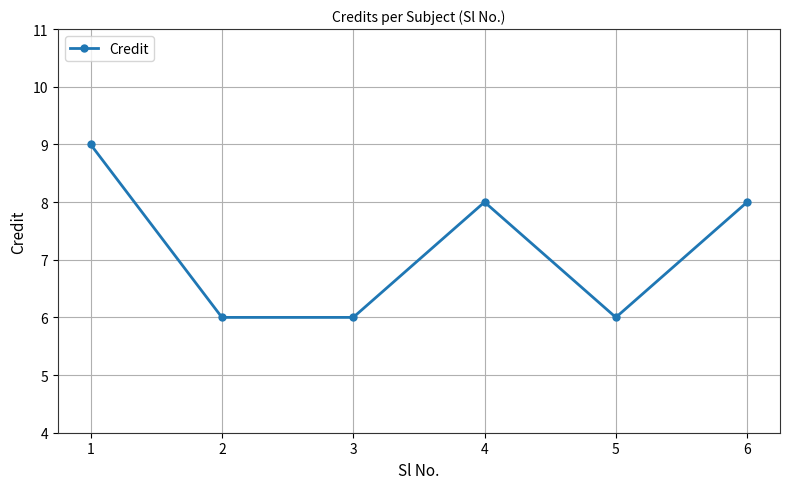

What is the maximum value shown in the chart?

9